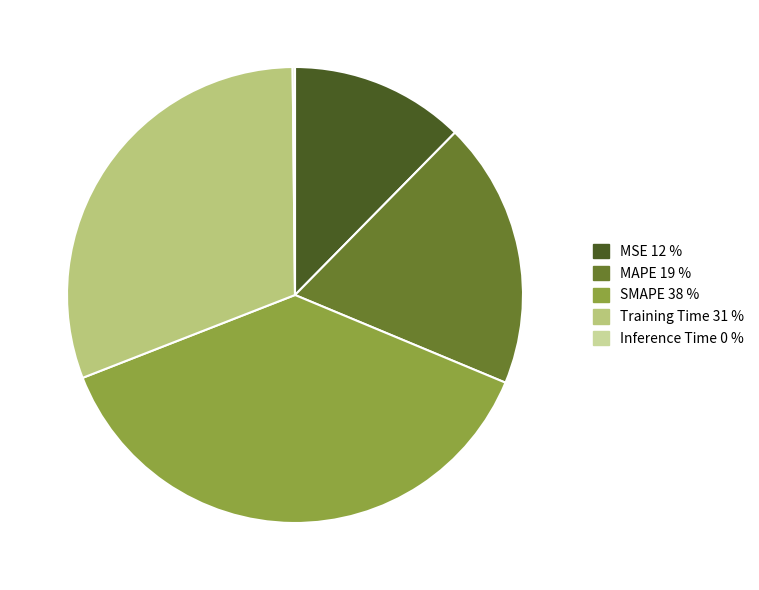

True or false: MSE accounts for 12% of the total.

True